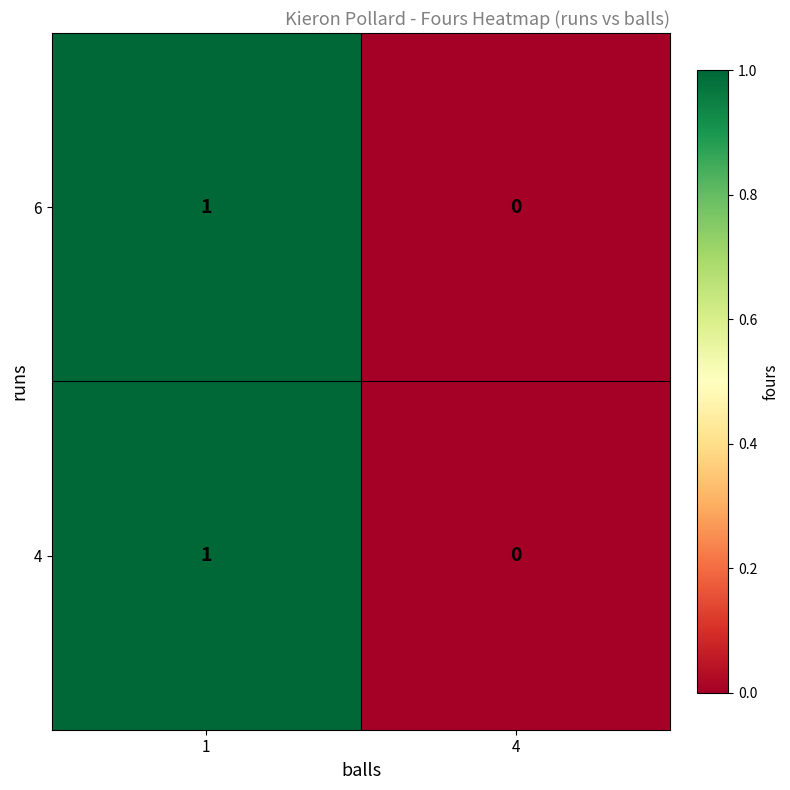

At which category is the sum across all series the highest?

1